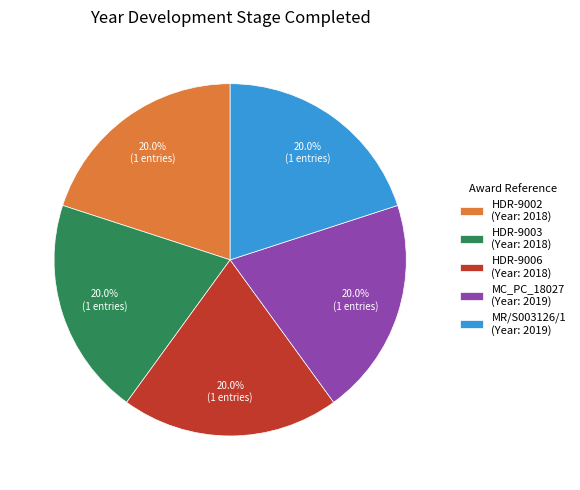

Is the sum of MR/S003126/1 and HDR-9006 greater than half?

No